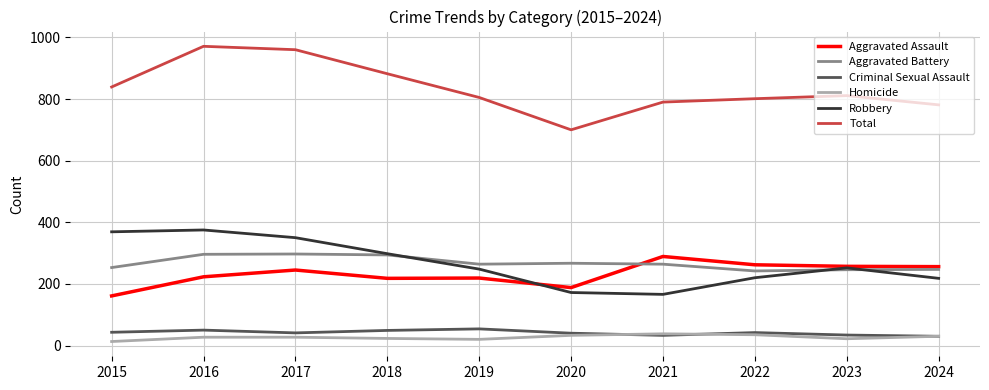

True or false: Homicide and Aggravated Assault cross at least once.

False